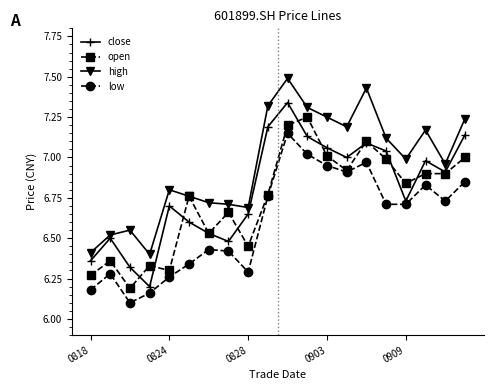

List the series in order of their overall mean, lowest first.

low, open, close, high